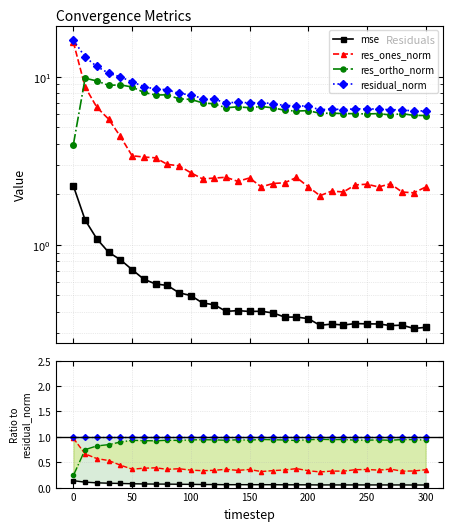

The value of mse at 50 is 0.1. True or false?

False